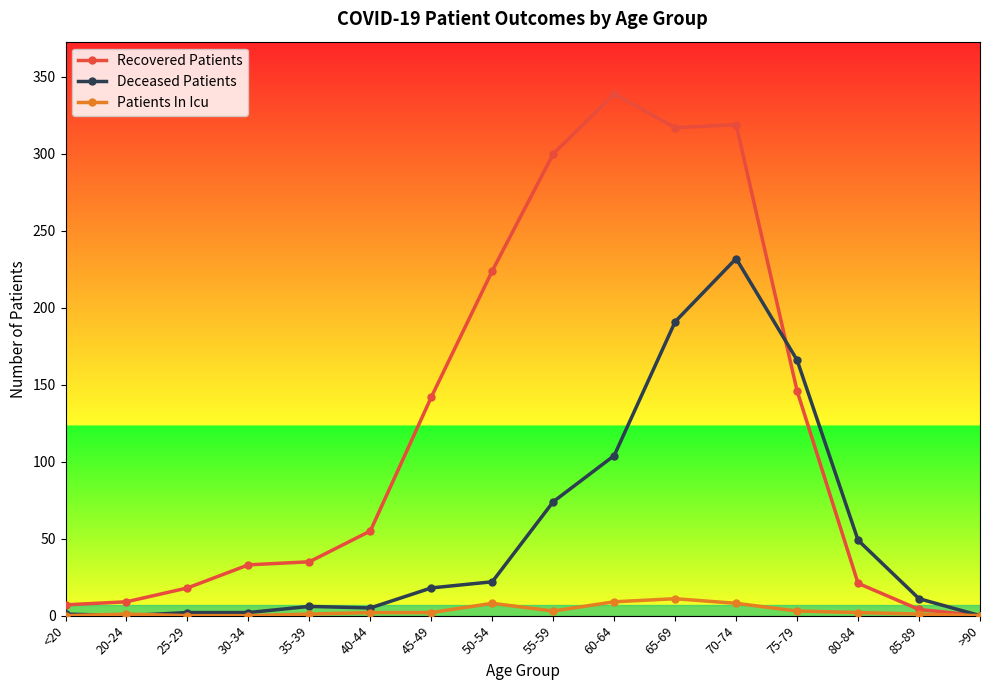

Between 50-54 and 55-59, which series saw the biggest shift?

Recovered Patients